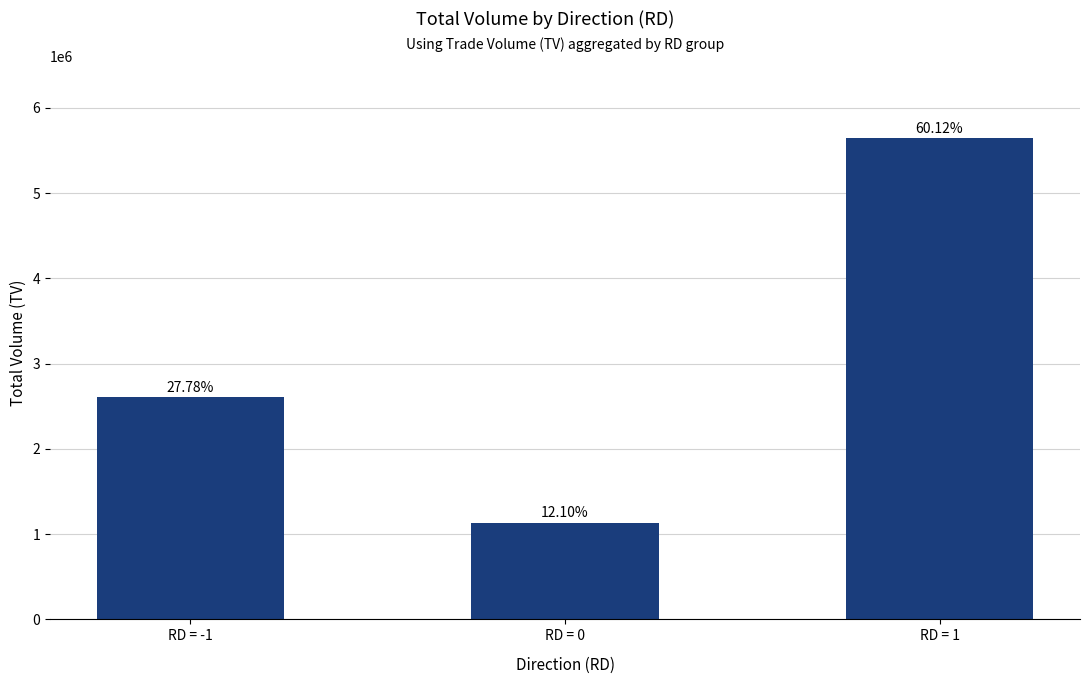

At which label is the value closest to 3389500?

RD = -1